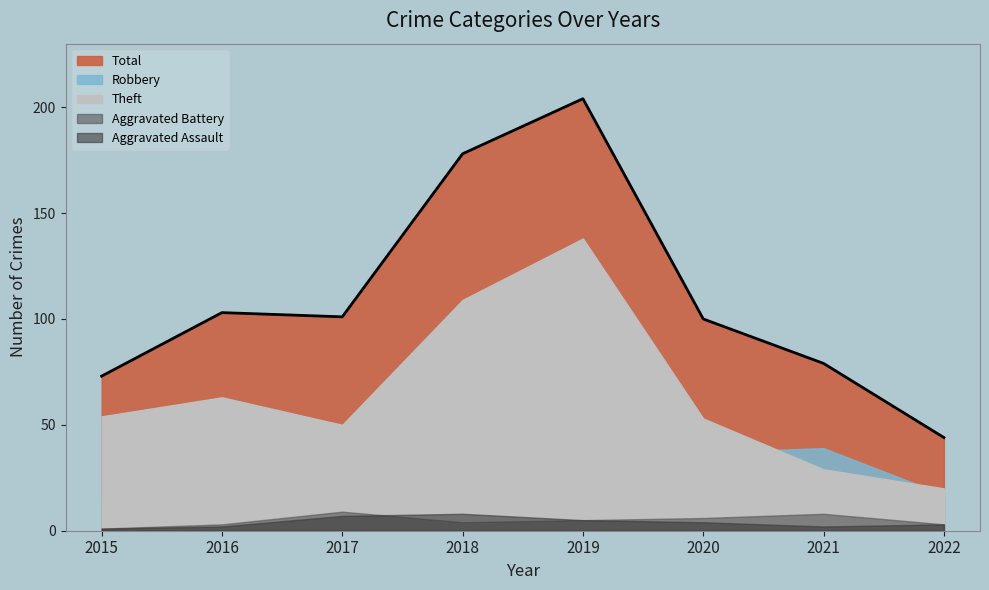

In Theft, how many points are lower than both neighbors (excluding endpoints)?

1